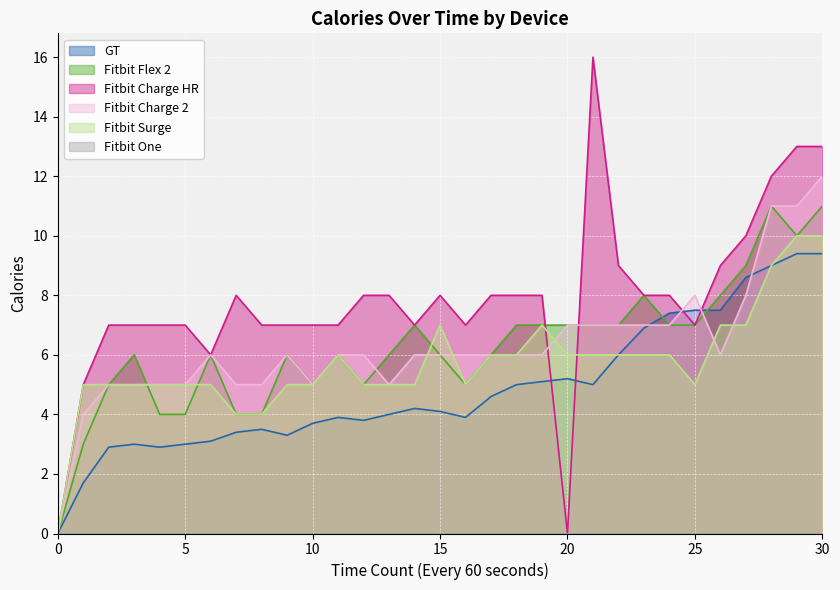

How many values in the Fitbit Charge 2 series exceed 6?

10